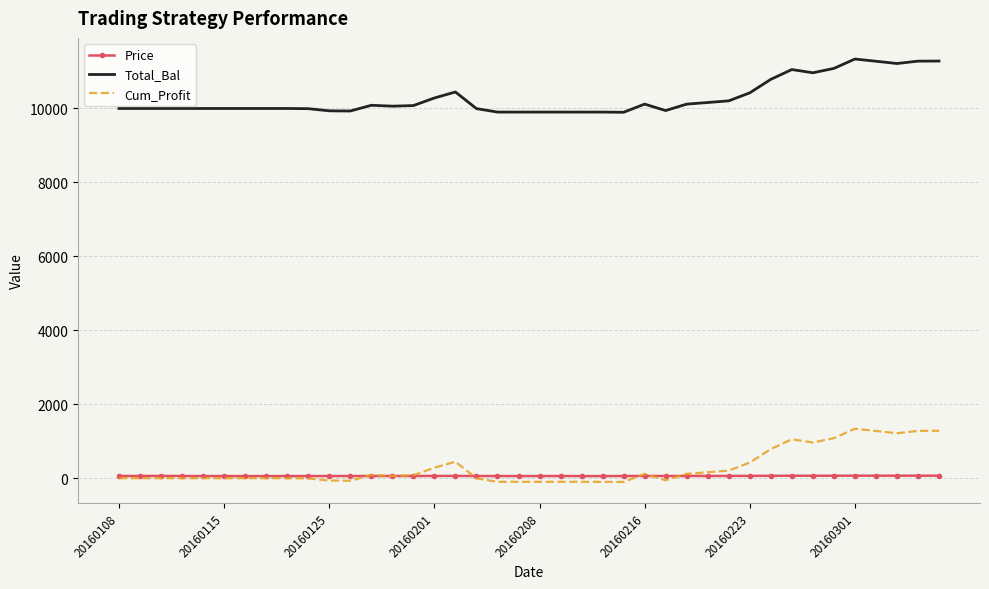

Rank the series by their maximum value, from highest to lowest.

Total_Bal, Cum_Profit, Price